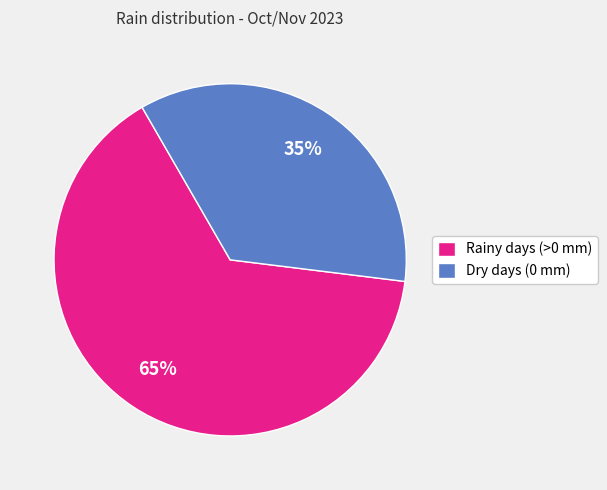

The Rainy days (>0 mm) slice represents 65% of the pie. True or false?

True